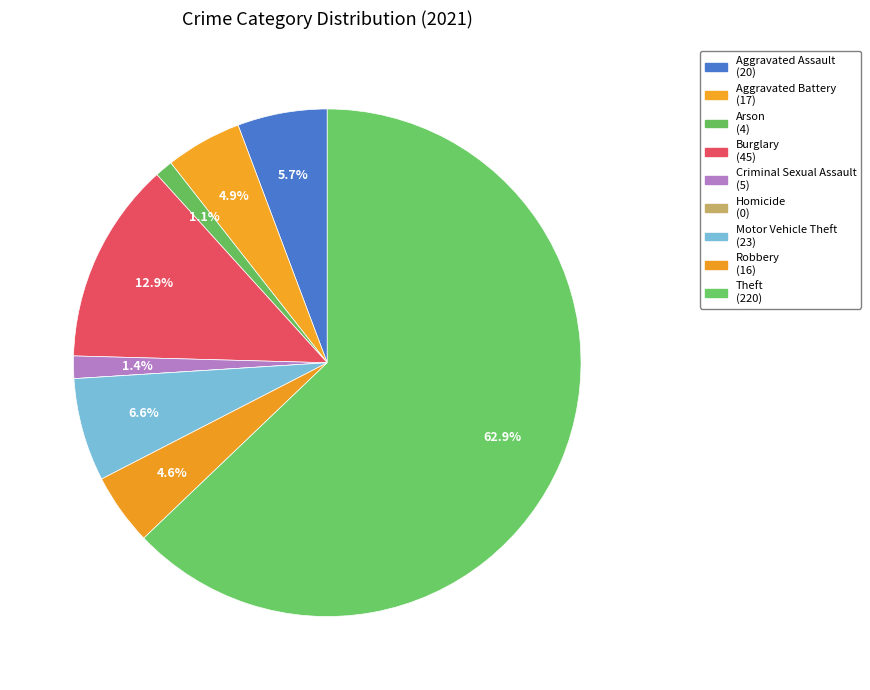

How many segments does this pie chart have?

9